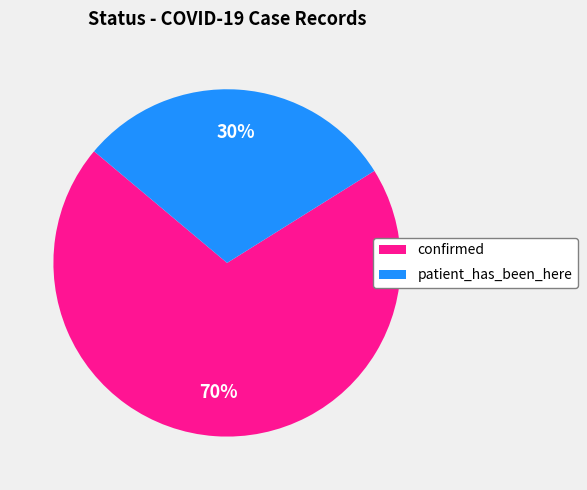

Is it true that patient_has_been_here is 30% of the pie?

True